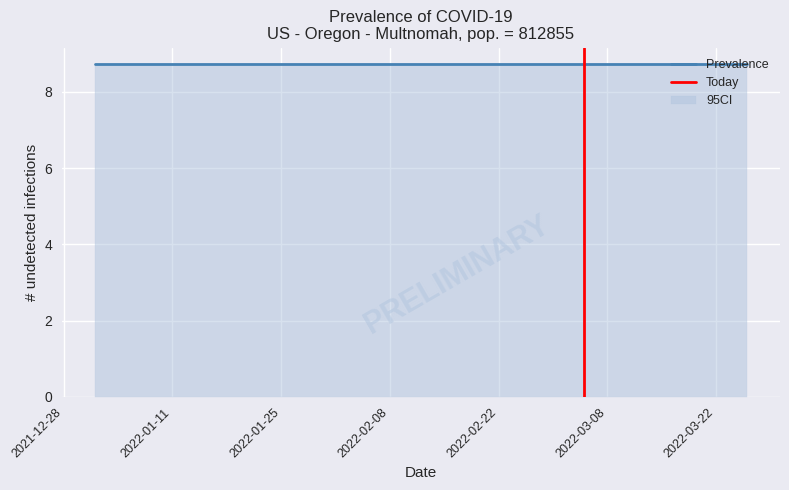

Is the value of upper_ci at 2022-03-05 greater than the value of lower_ci at 2022-01-15?

Yes